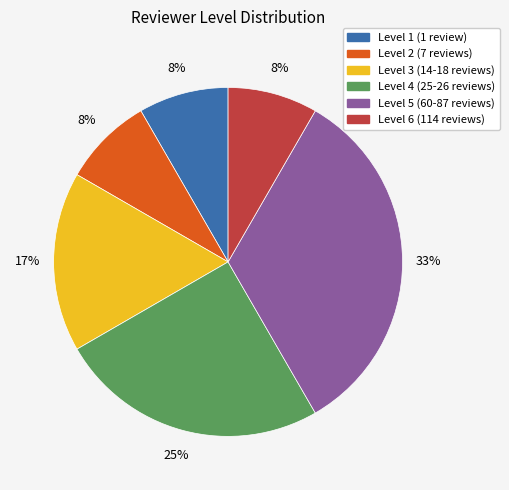

Is it true that Level 2 is 8% of the pie?

True